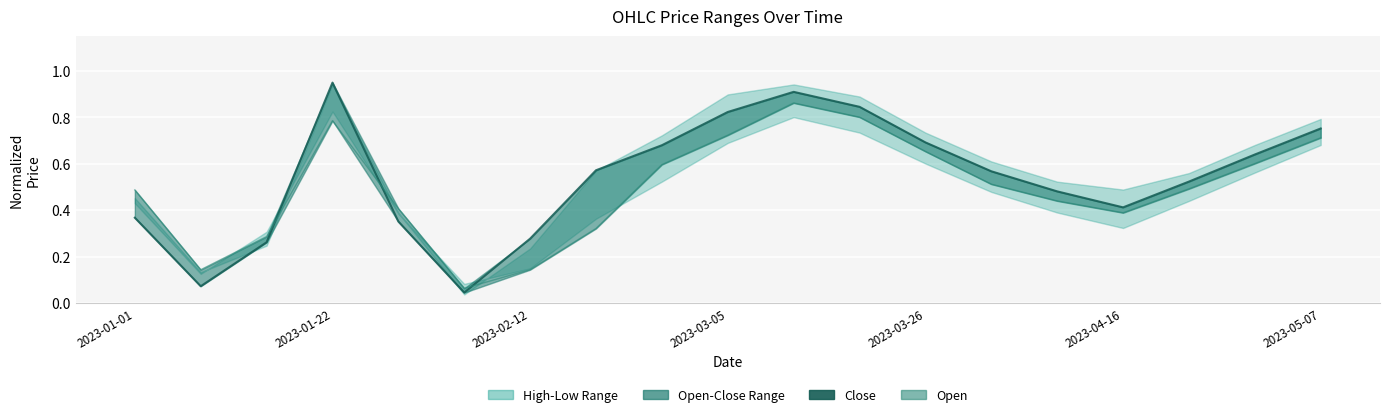

What is the value of the Close point at the 14th from the left?

0.6